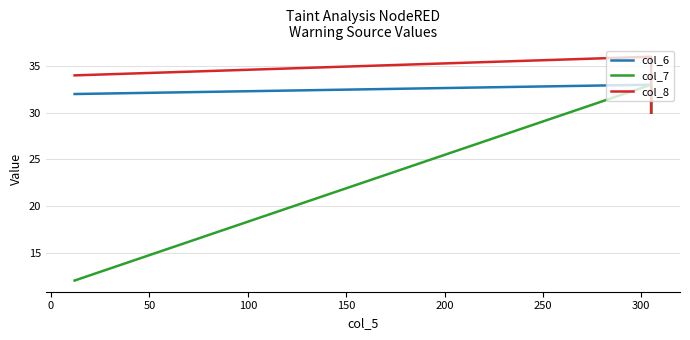

Does the chart display data point markers on the line(s)?

No